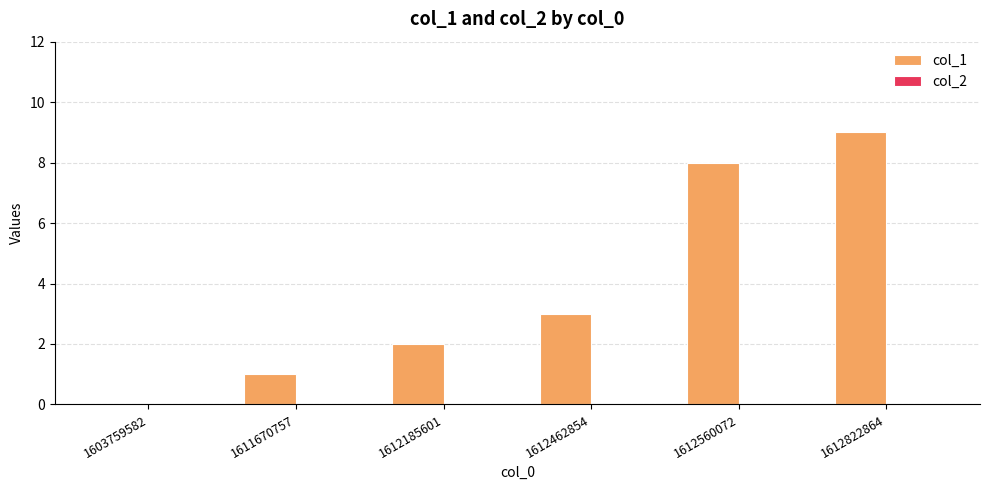

What is the approximate value at 1612560072?

8